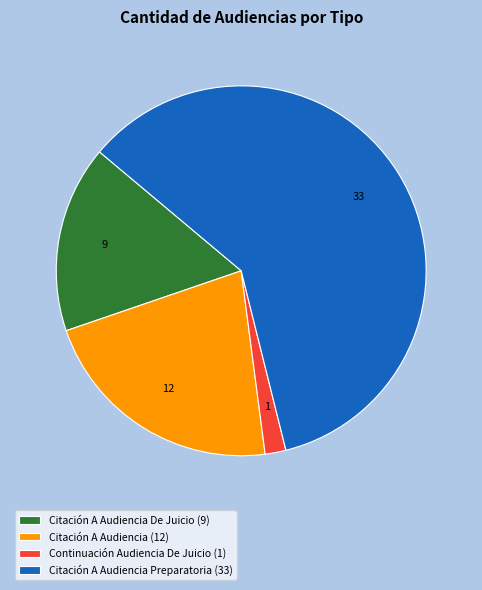

Rank the categories by value from lowest to highest.

Continuación Audiencia De Juicio (1), Citación A Audiencia De Juicio (9), Citación A Audiencia (12), Citación A Audiencia Preparatoria (33)